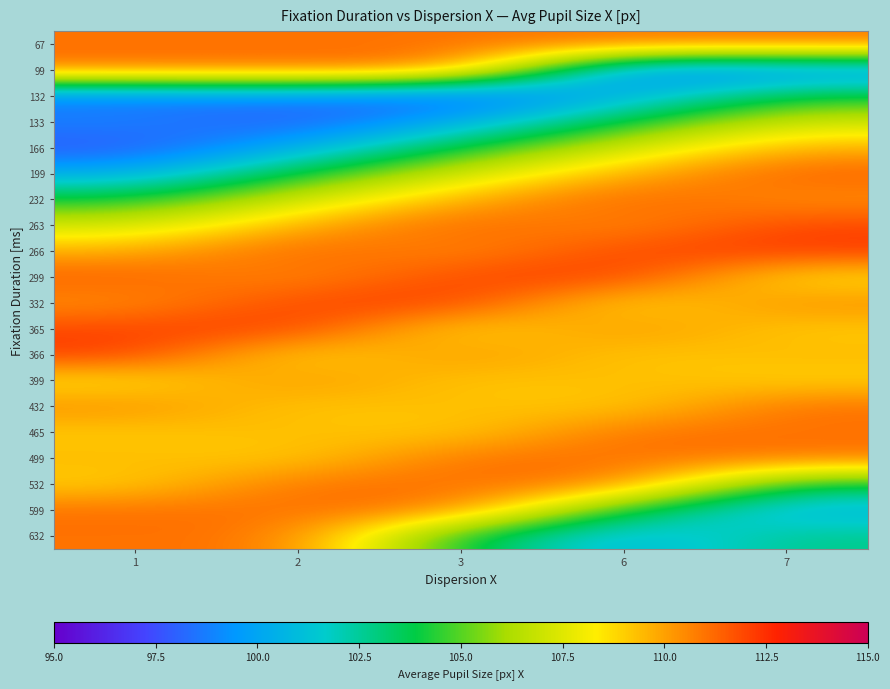

Which category has the highest value across all series?

7